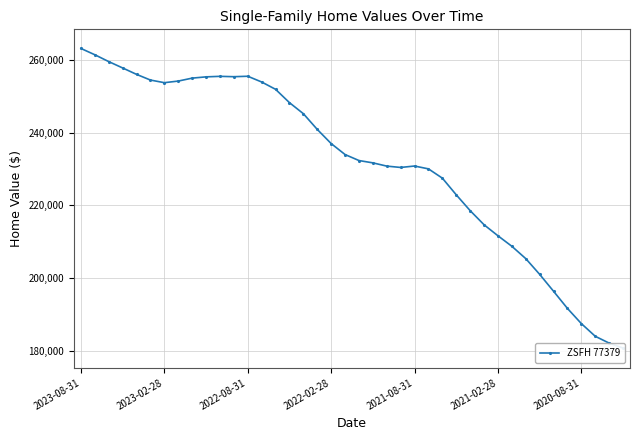

How many values are below 233949?

20